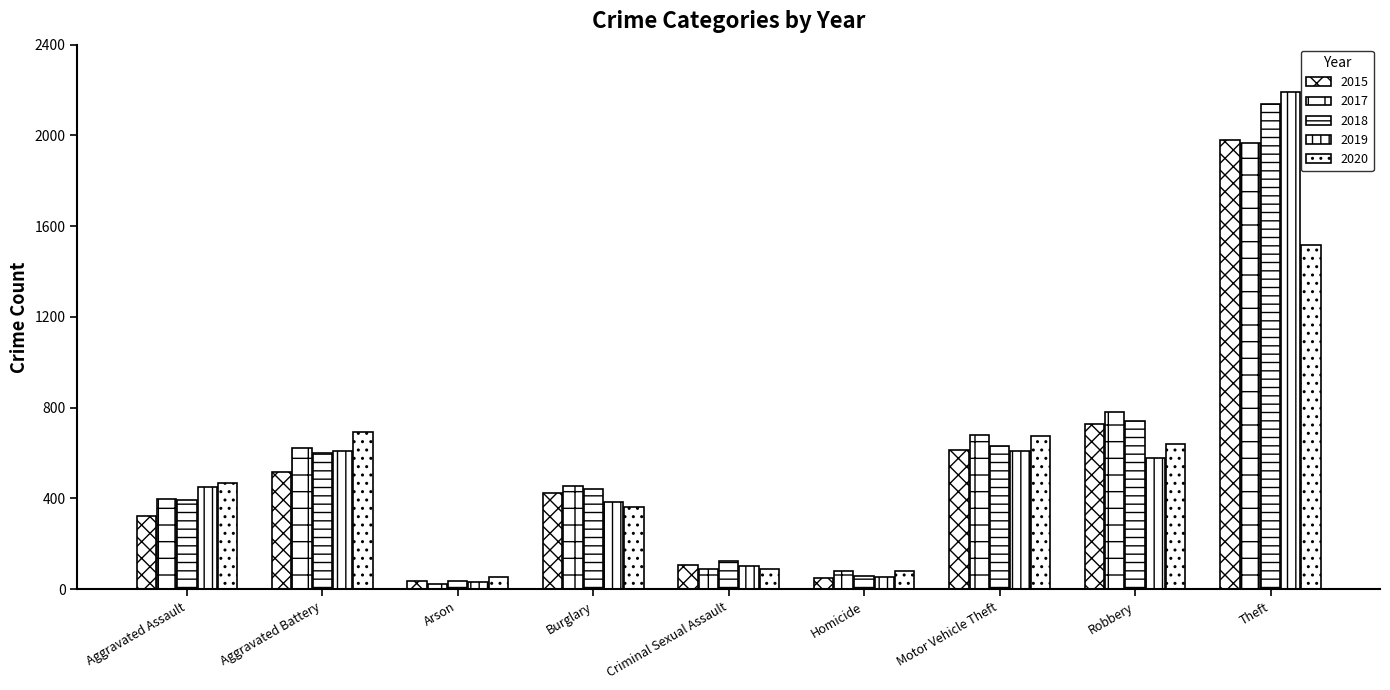

What is the sum of all 2020 values?

4578